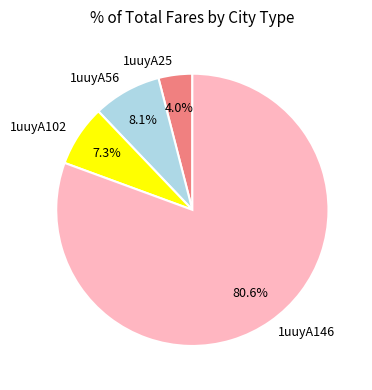

What is the ratio of the value at 1uuyA56 to the value at 1uuyA25?

2.0